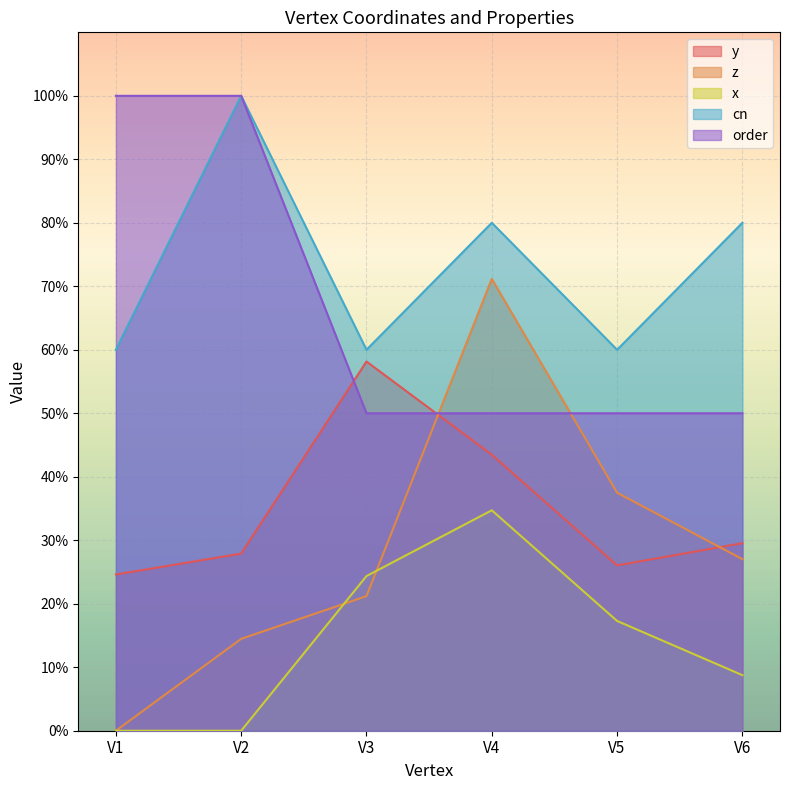

What is the spread (max minus min) of values at V1?

1.0